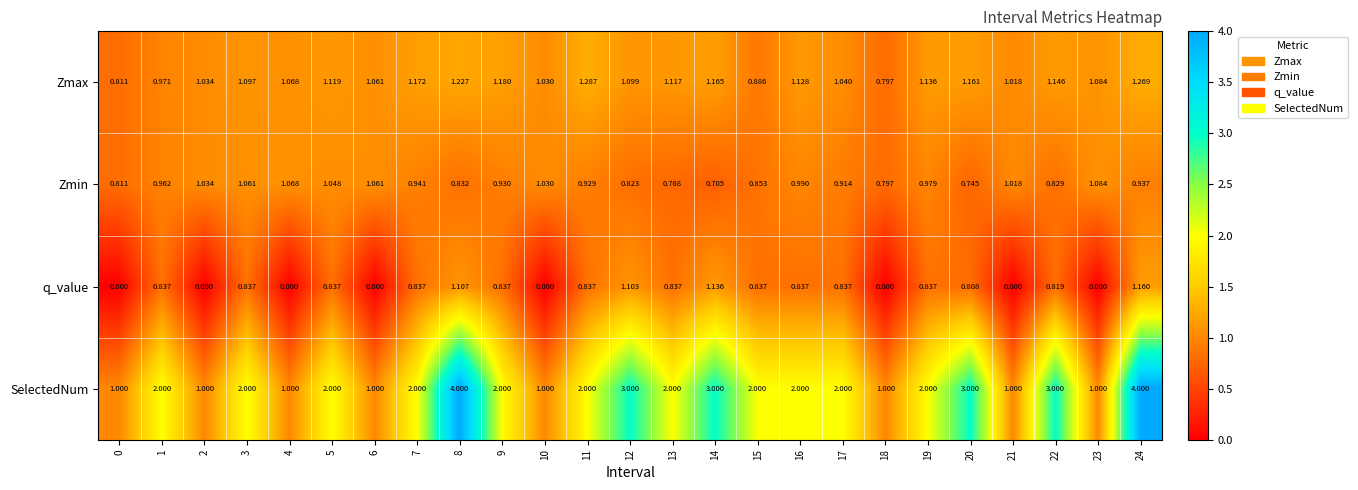

At which category is the sum across all series the highest?

24